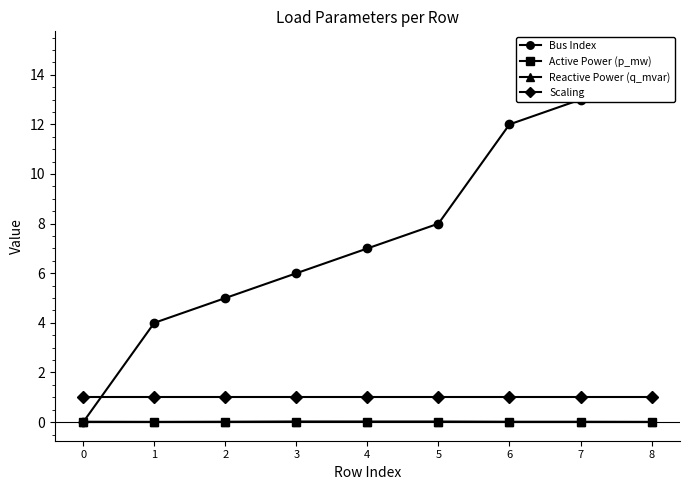

The value of Scaling at 4 is 1.3. True or false?

False